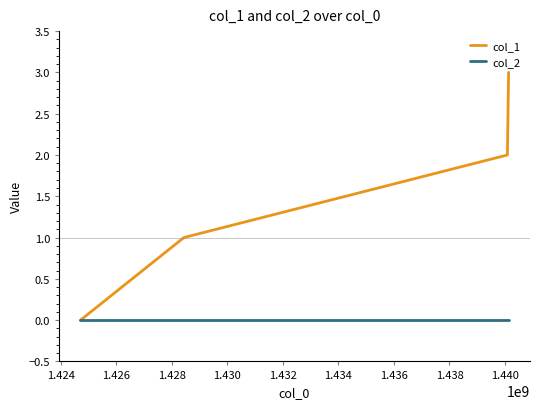

Which series has the widest spread of values?

col_1